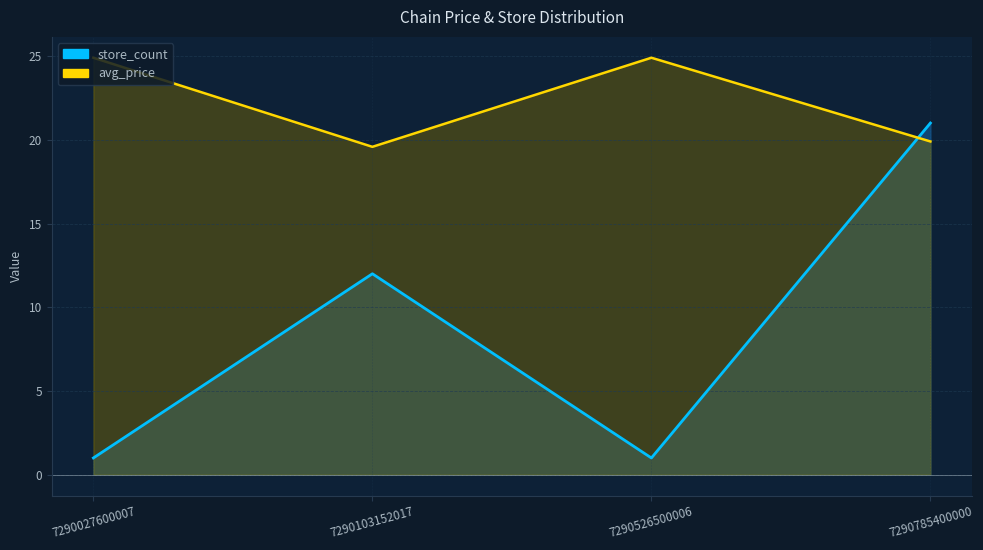

Where do store_count and avg_price first cross each other?

7290526500006 and 7290785400000